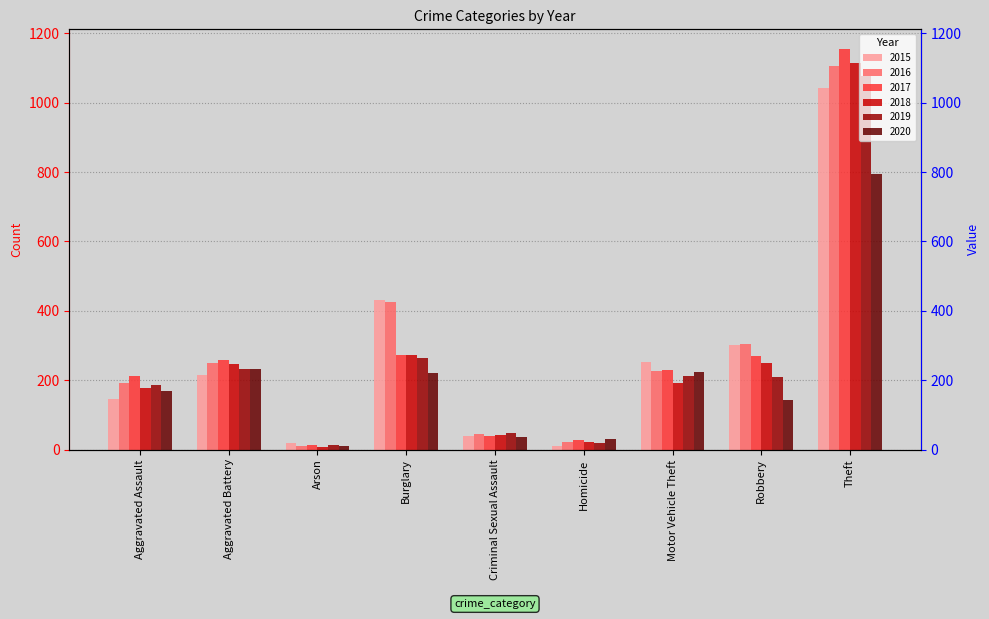

Is it true that 2015 equals 251 at Motor Vehicle Theft?

True